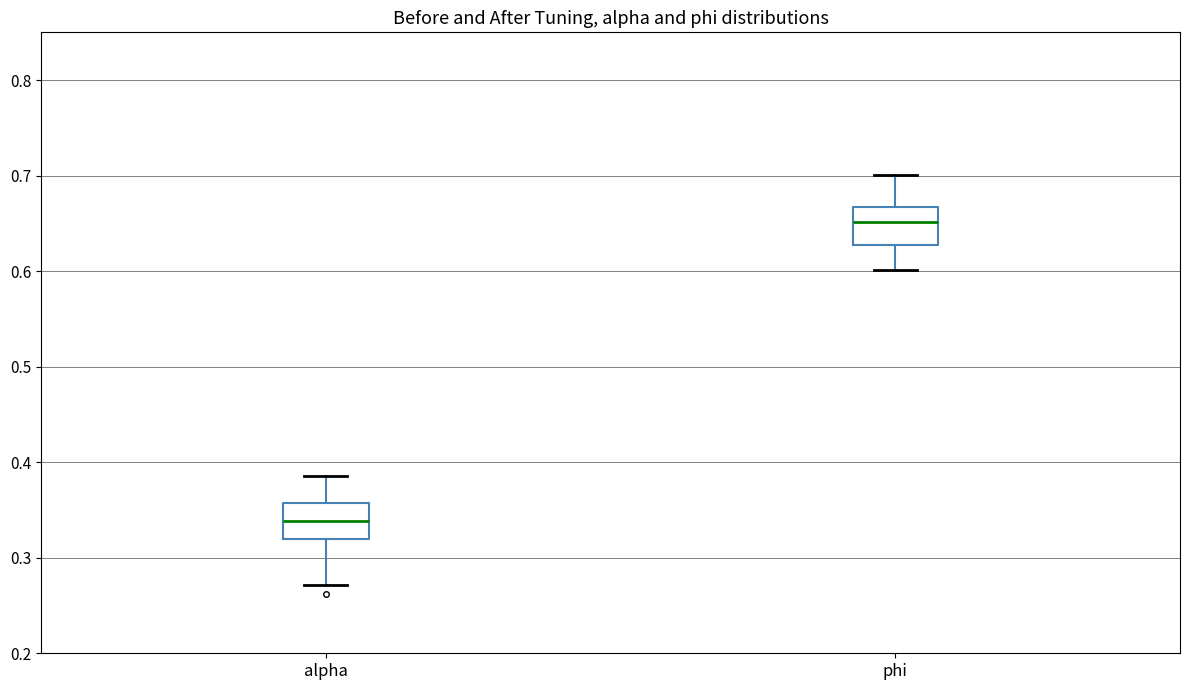

Reading left to right, read every box against the y-axis: the position of its median line, the range the box covers, and the ends of its whiskers. The values are not printed on the chart, so give them approximately, as read against the axis.

alpha: median 0.34, box 0.32 to 0.36, whiskers 0.27 to 0.39
phi: median 0.65, box 0.63 to 0.67, whiskers 0.60 to 0.70